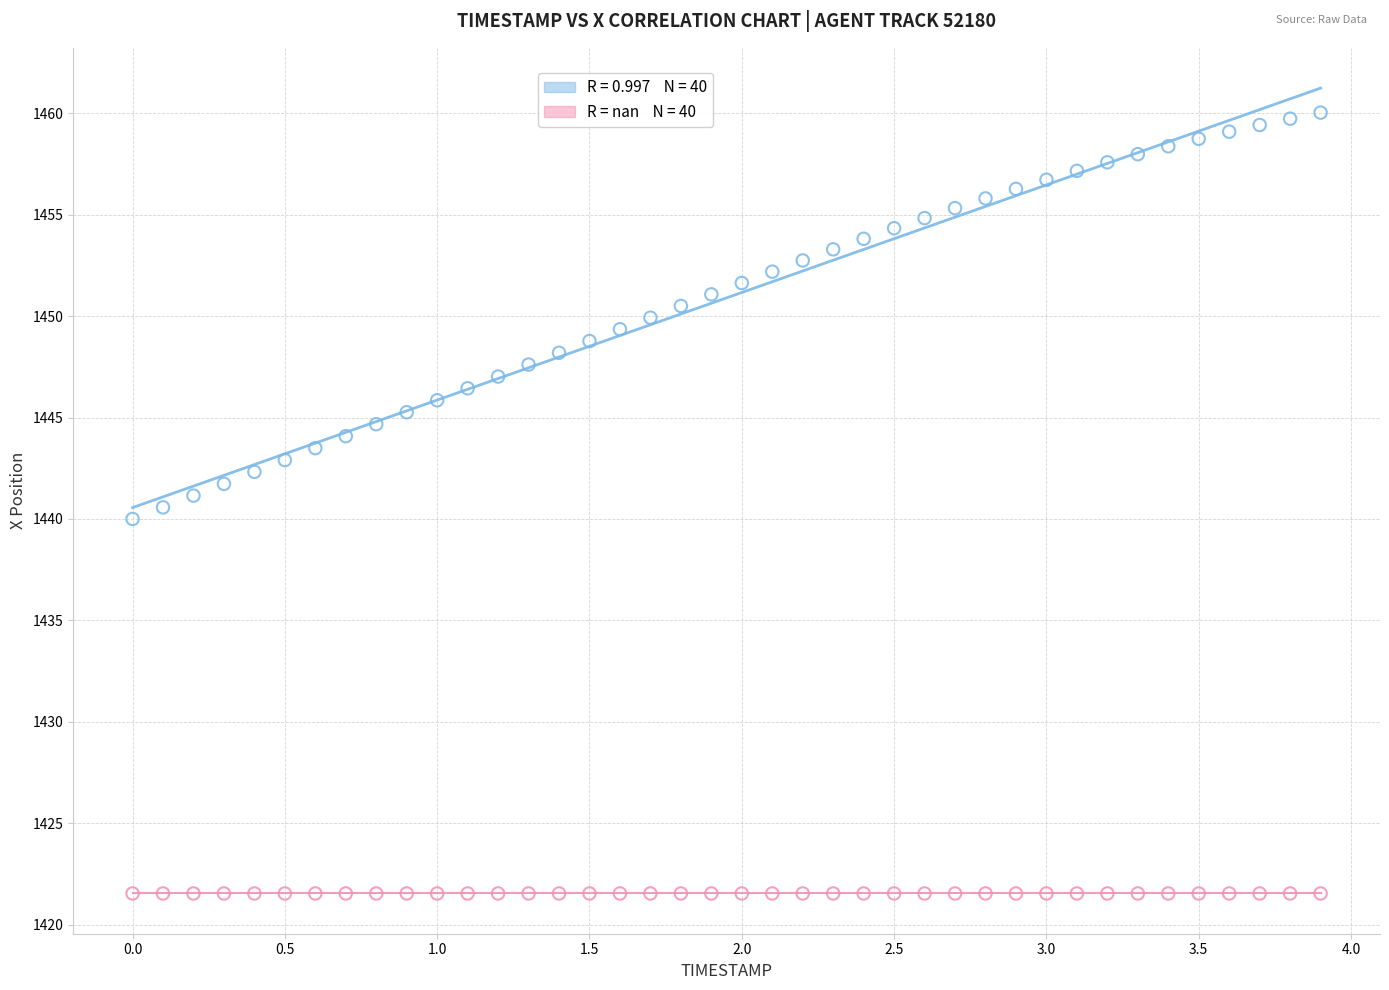

Count the number of points in this scatter plot.

80